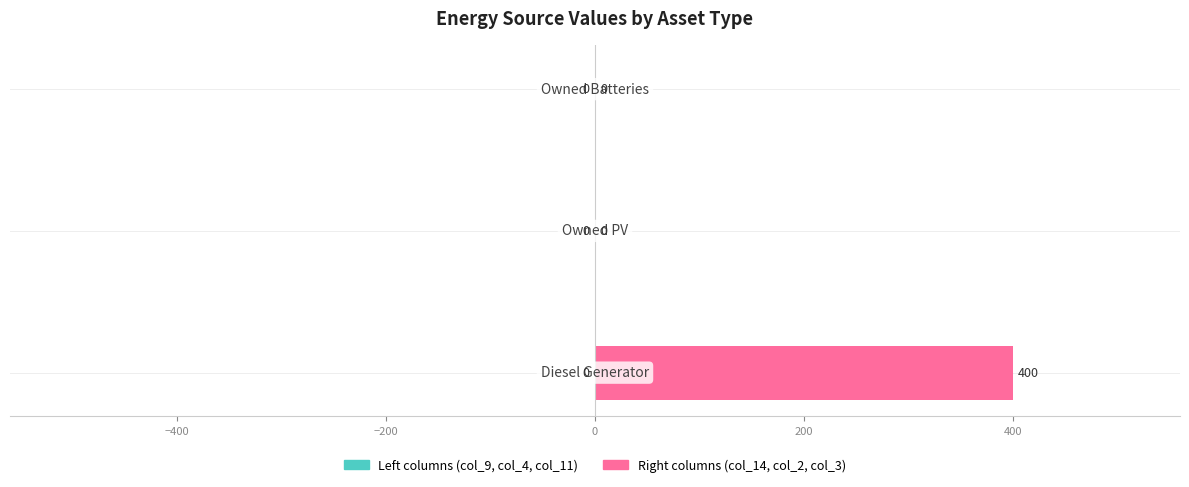

What is the maximum value shown in the chart?

400